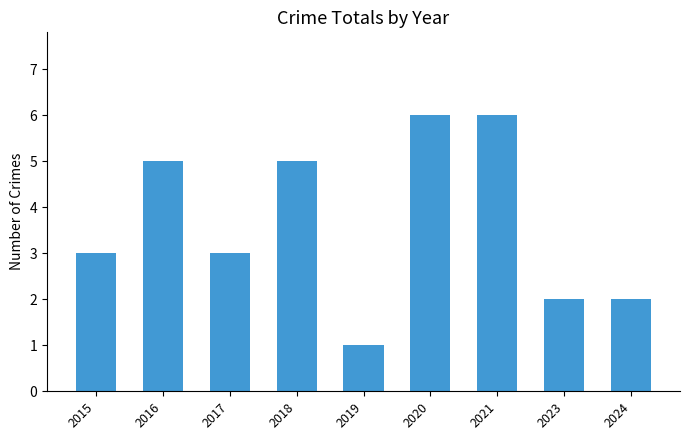

What is the difference between the maximum and minimum values?

5